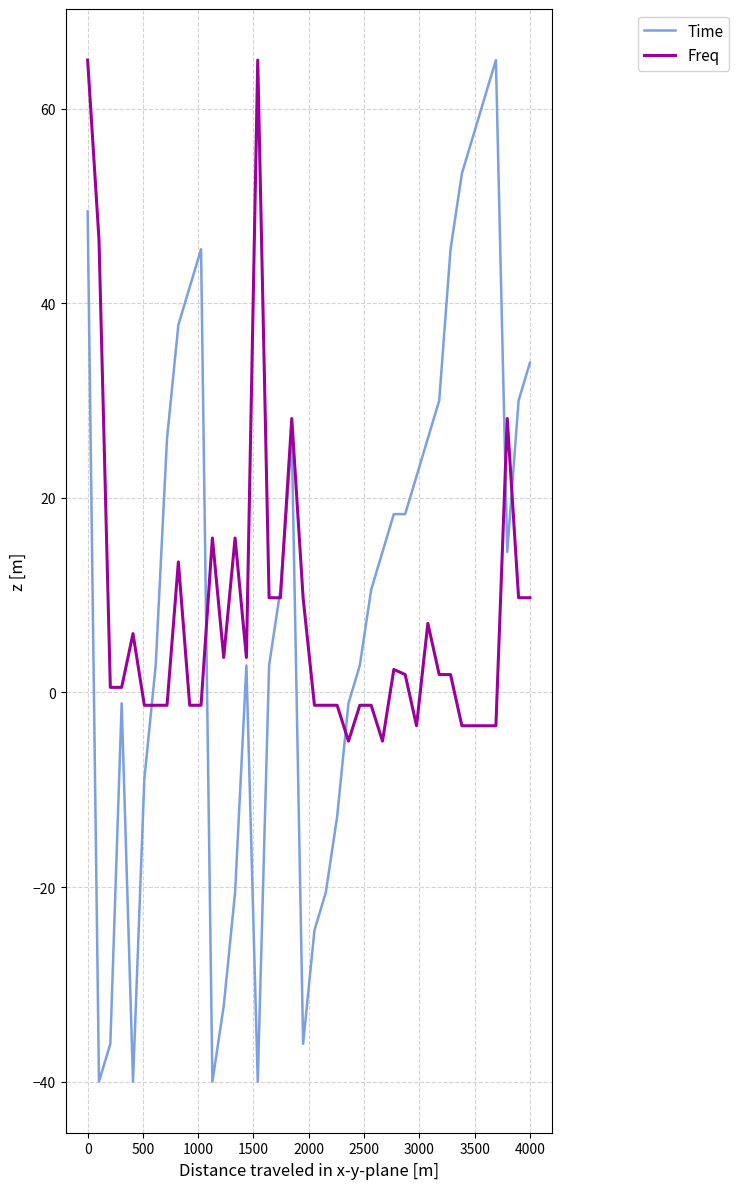

True or false: Time has more than 1 interior local peaks.

True